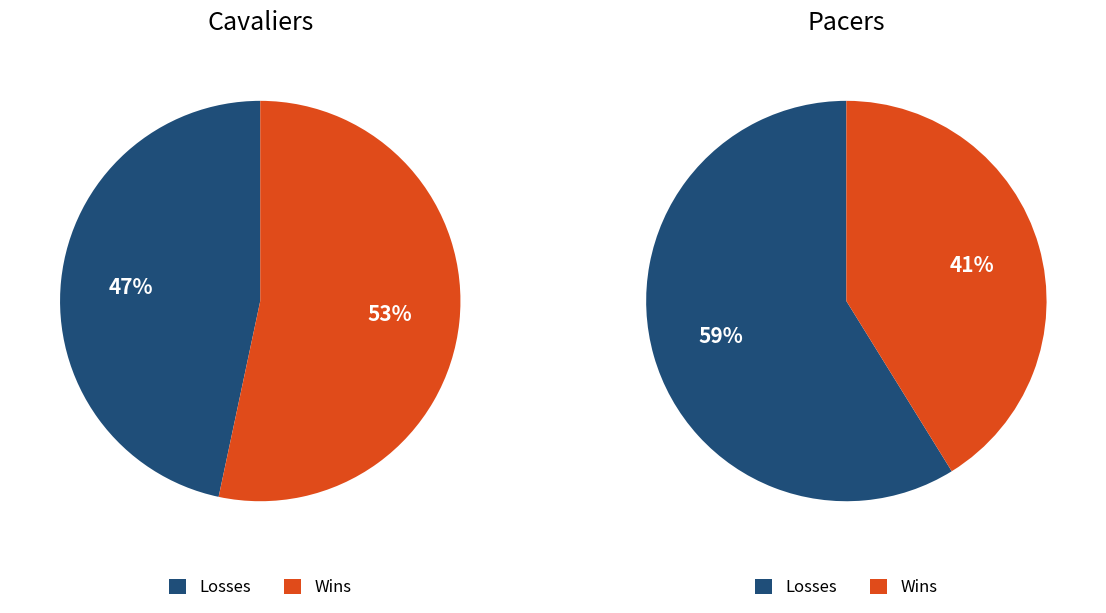

How many segments does this pie chart have?

2